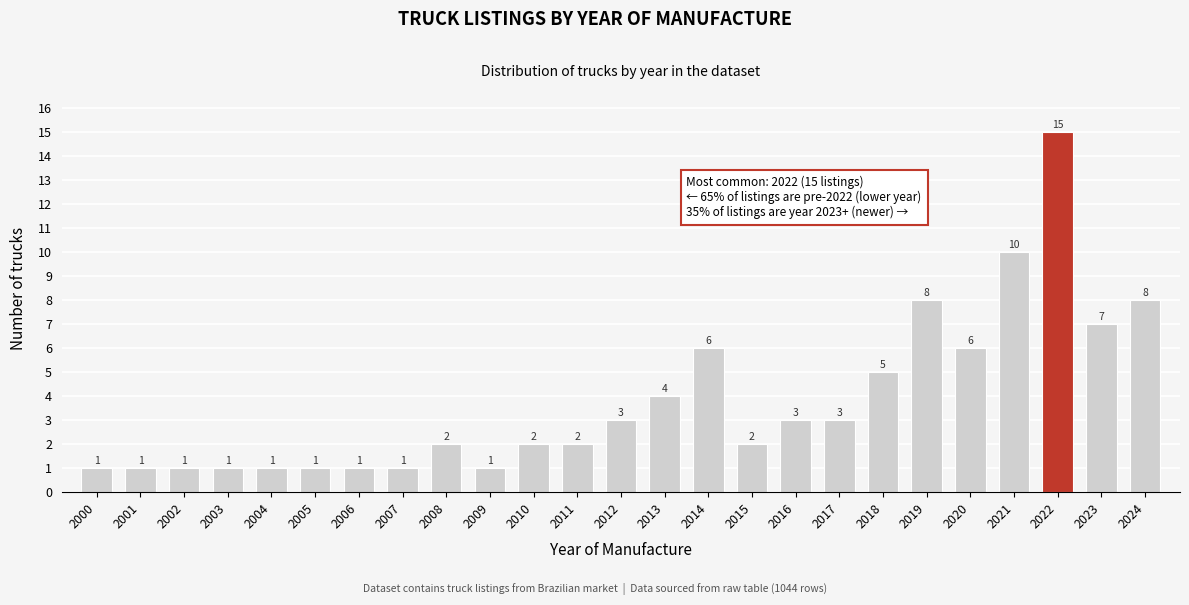

Reading left to right, transcribe all the data shown in this chart.

2000=1	2001=1	2002=1	2003=1	2004=1	2005=1	2006=1	2007=1	2008=2	2009=1	2010=2	2011=2	2012=3	2013=4	2014=6	2015=2	2016=3	2017=3	2018=5	2019=8	2020=6	2021=10	2022=15	2023=7	2024=8